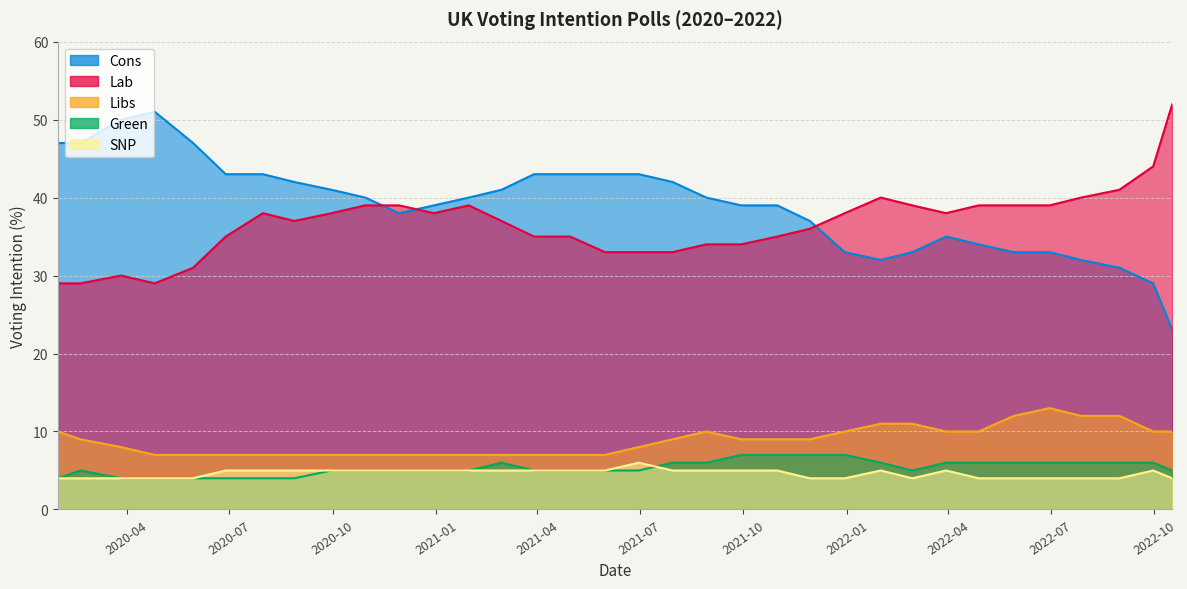

What is the sum of all Green values?

182